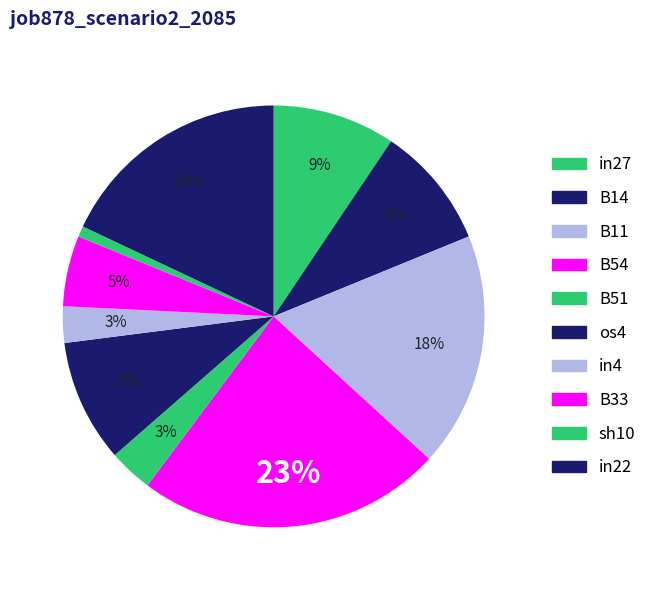

Is it true that B11 is 3% of the pie?

False